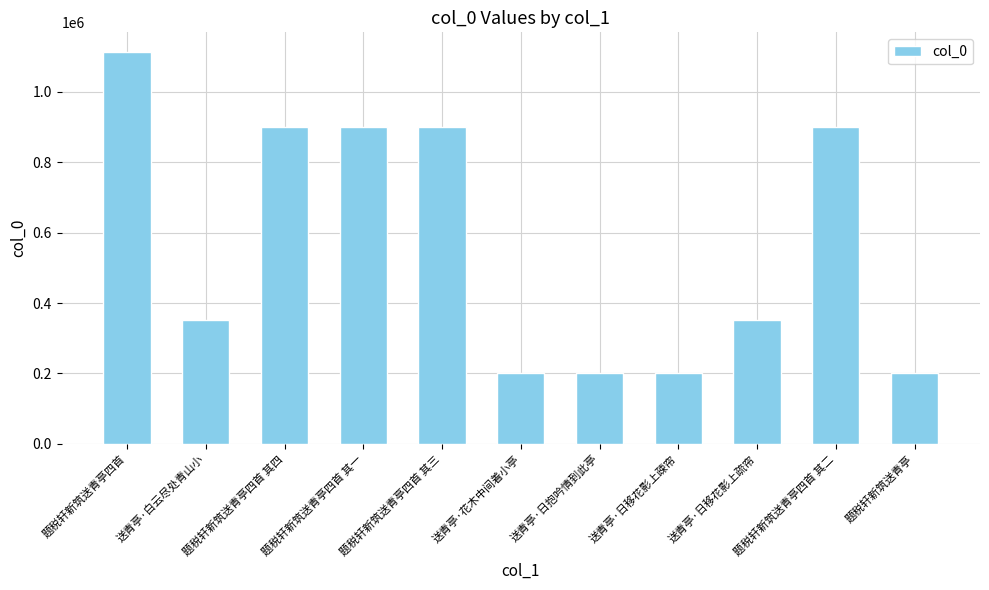

What is the ratio of the value at 题税轩新筑送青亭四首 to the value at 送青亭·日抱吟情到此亭?

5.5